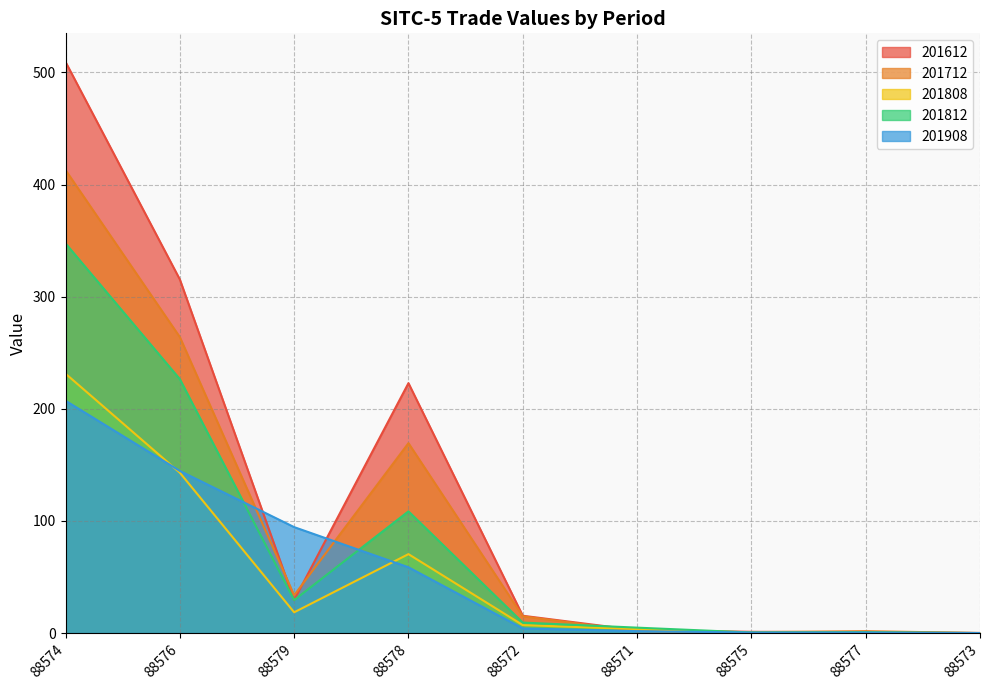

What value does the 201808 series have at 88578?

70.4